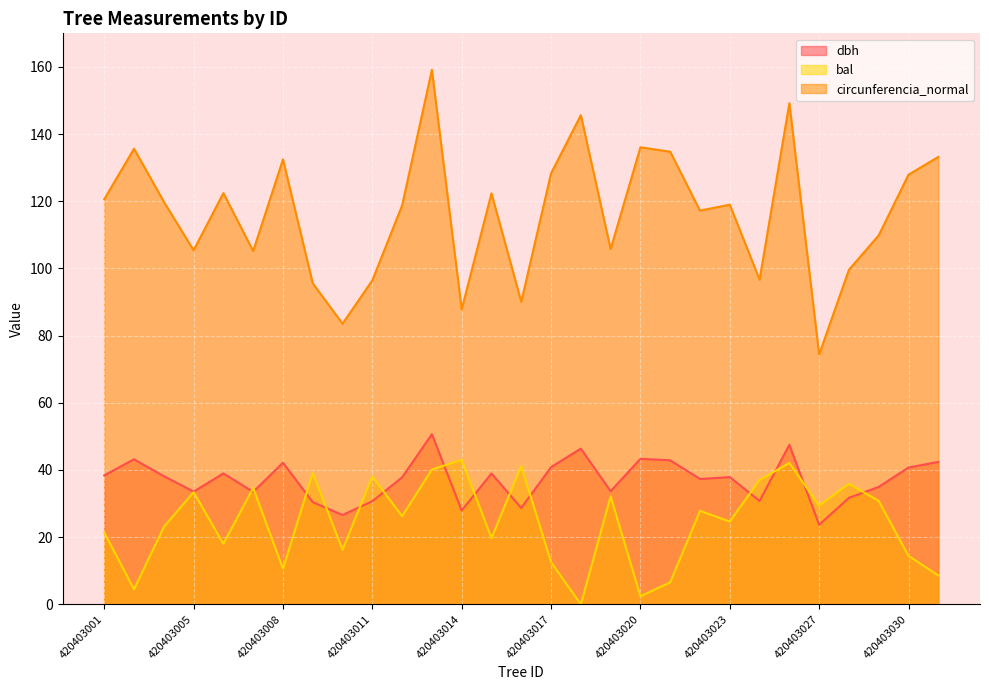

At which label does dbh first exceed 37?

420403001